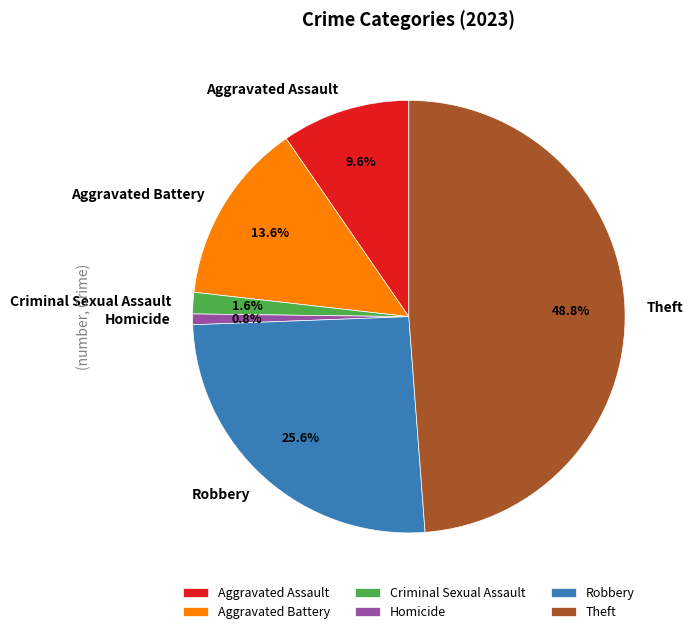

What percentage is the Theft slice, to the nearest percent?

49%